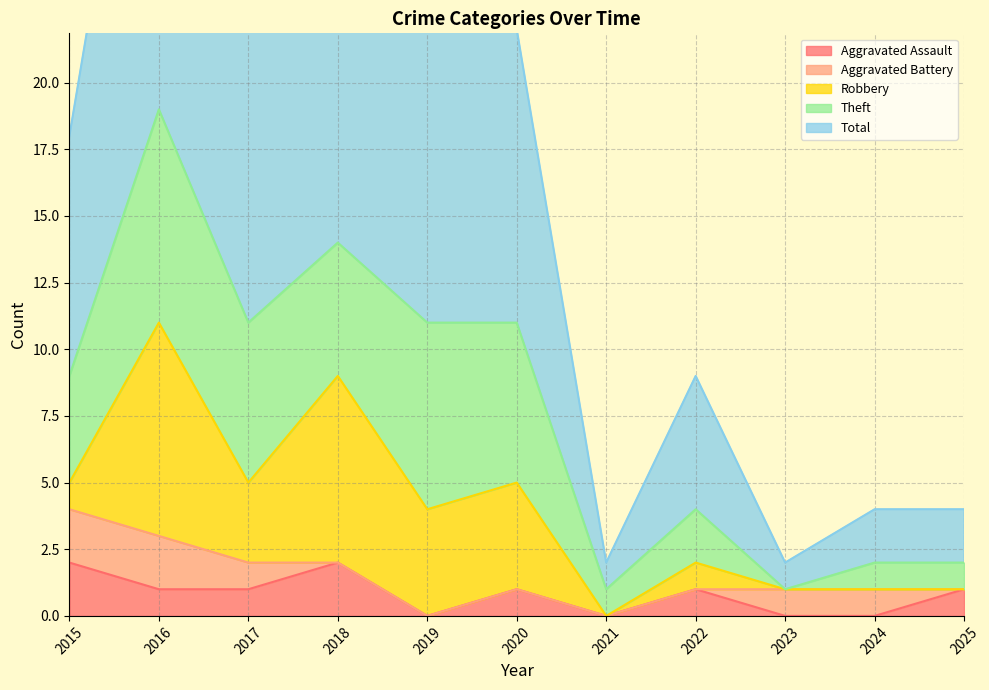

Which series has the largest total across all categories?

Total